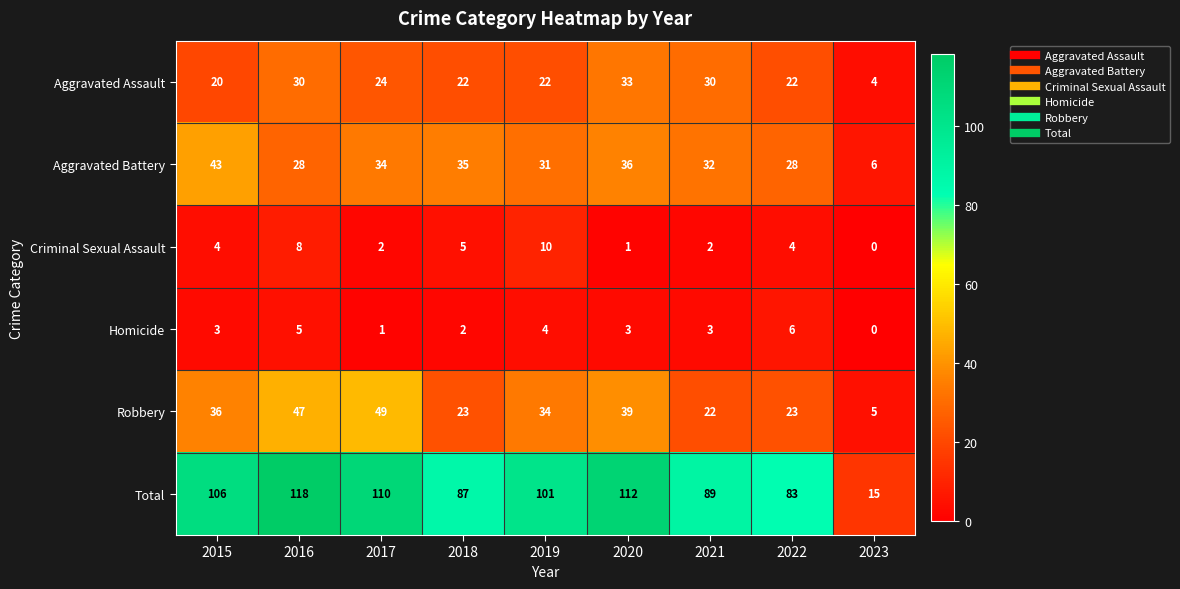

Is it true that Aggravated Assault equals 24 at 2017?

True